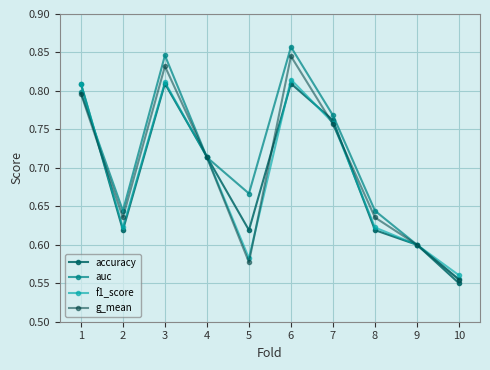

How many interior local peaks does the g_mean series have?

2